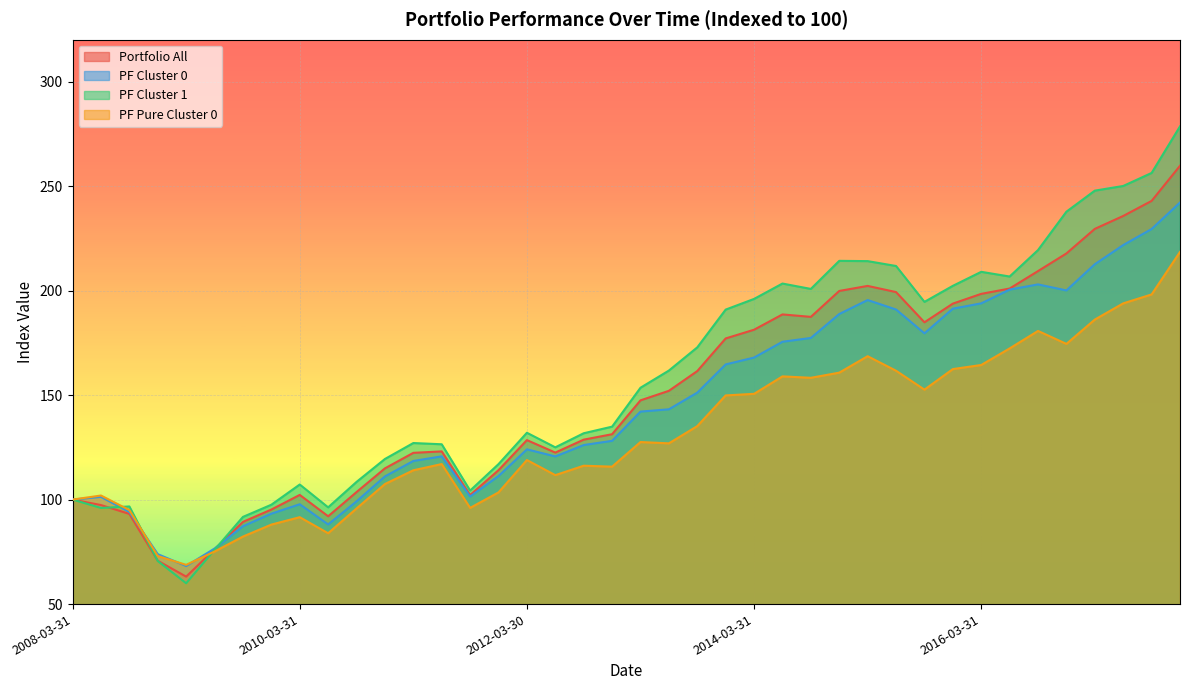

Where do PF Cluster 0 and PF Cluster 1 first cross each other?

2008-06-30 and 2008-09-30